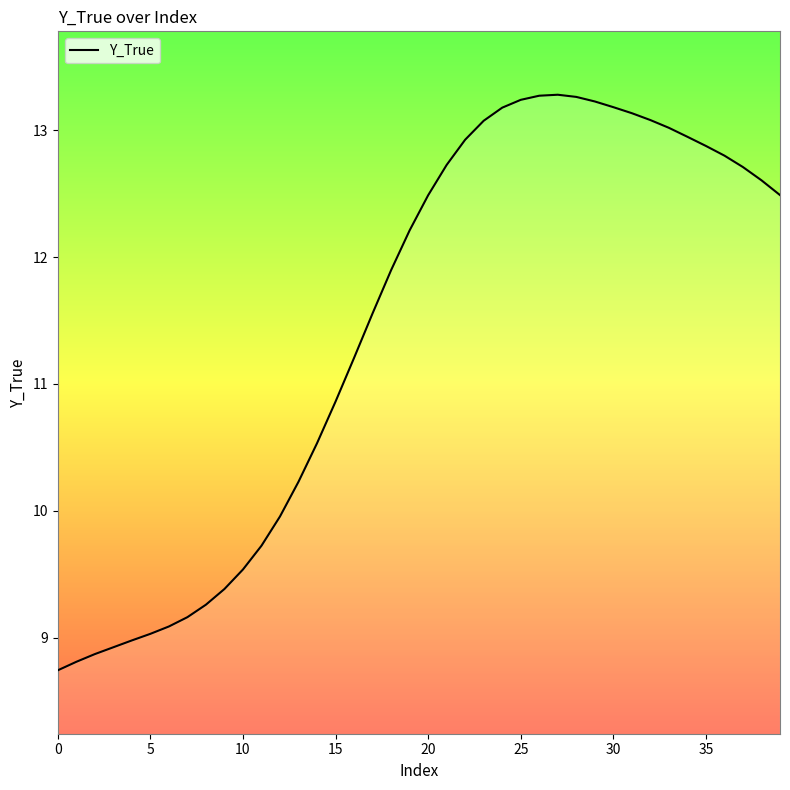

What is the difference between the maximum and minimum values?

4.5